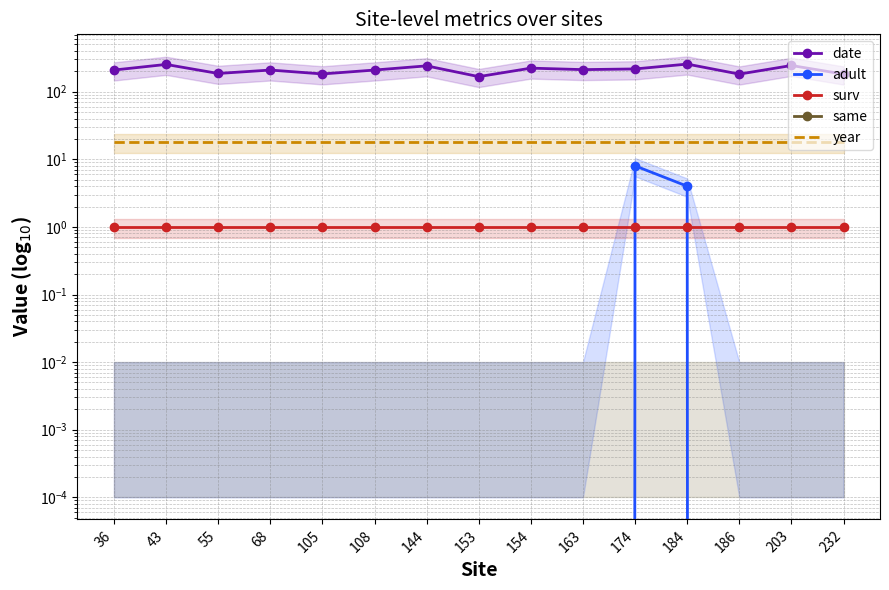

Reading right to left, list all the values displayed in this chart.

date: 232=182	203=244	186=182	184=256	174=217	163=212	154=223	153=167	144=241	108=209	105=183	68=209	55=186	43=253	36=209
adult: 232=0	203=0	186=0	184=4	174=8	163=0	154=0	153=0	144=0	108=0	105=0	68=0	55=0	43=0	36=0
surv: 232=1	203=1	186=1	184=1	174=1	163=1	154=1	153=1	144=1	108=1	105=1	68=1	55=1	43=1	36=1
same: 232=0	203=0	186=0	184=0	174=0	163=0	154=0	153=0	144=0	108=0	105=0	68=0	55=0	43=0	36=0
year: 232=18	203=18	186=18	184=18	174=18	163=18	154=18	153=18	144=18	108=18	105=18	68=18	55=18	43=18	36=18